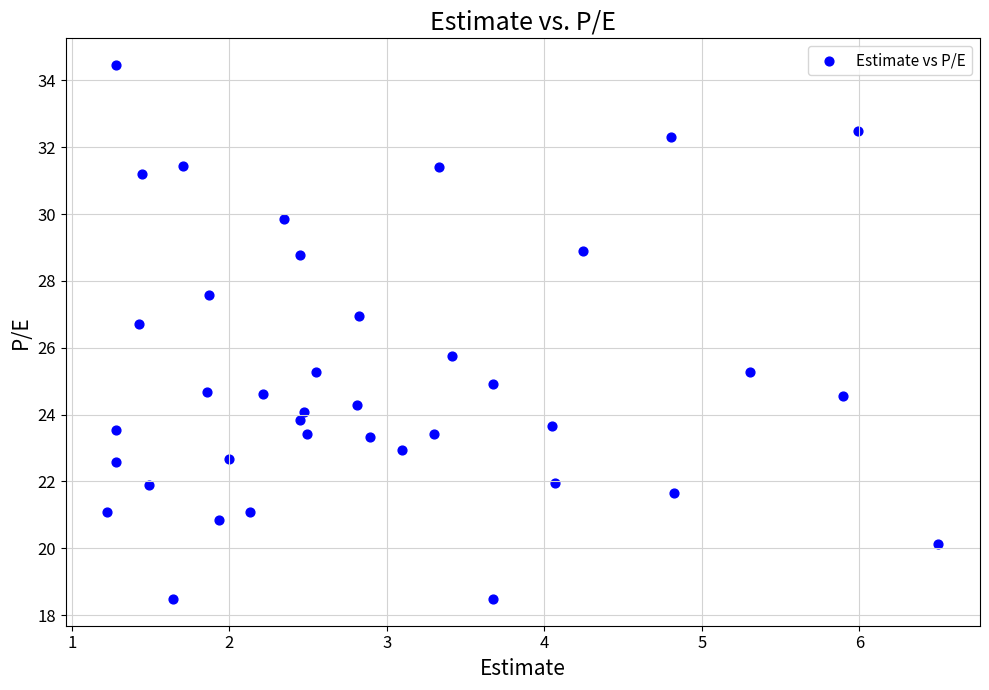

What is the range of Y values (max minus min)?

16.0